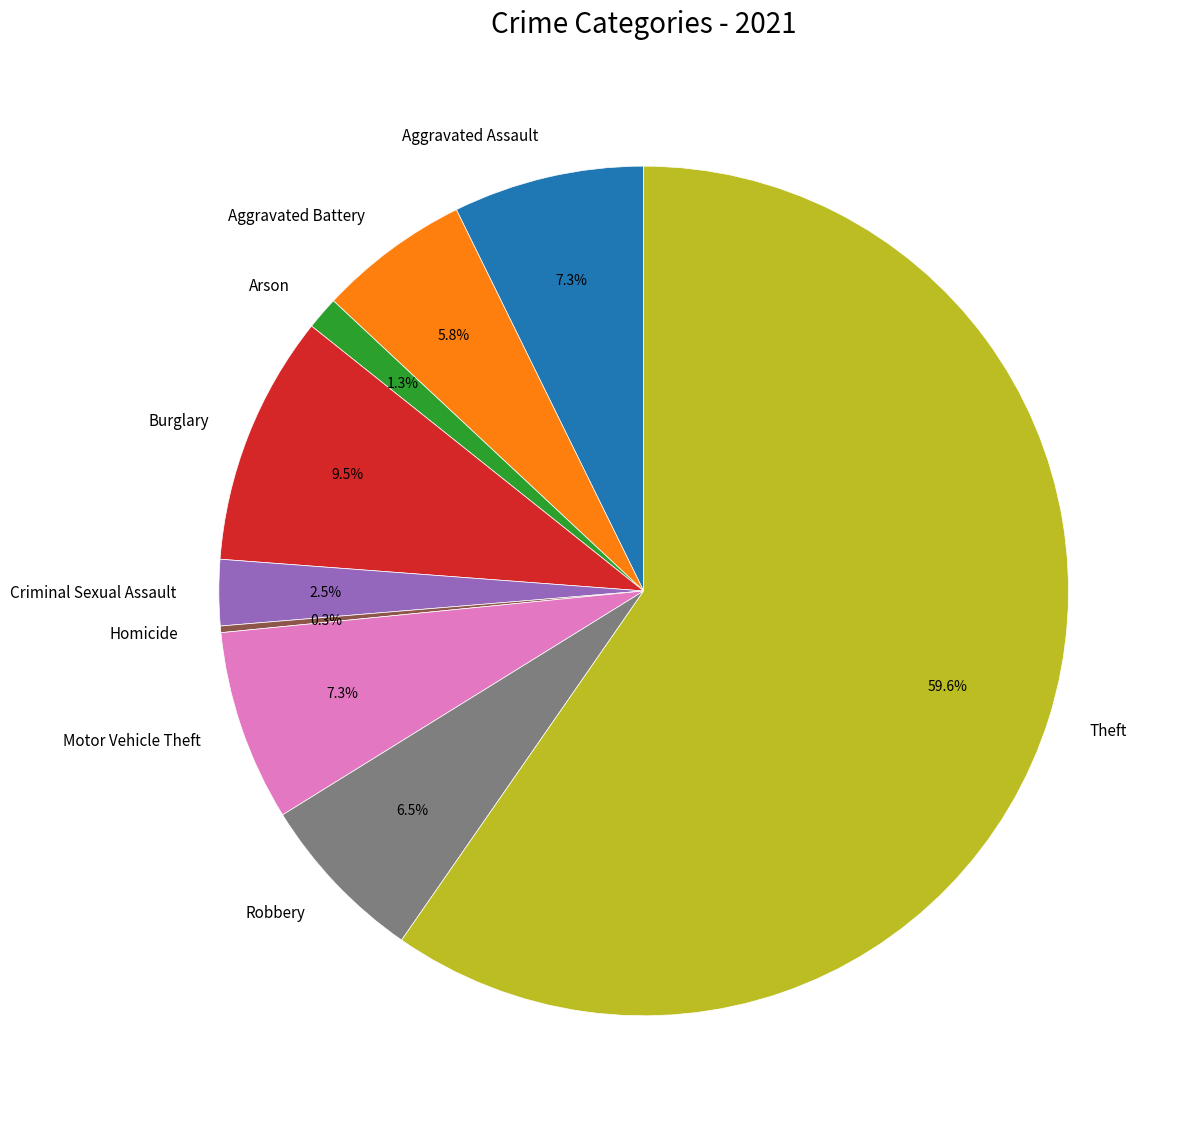

Is there a majority slice in this chart?

Yes